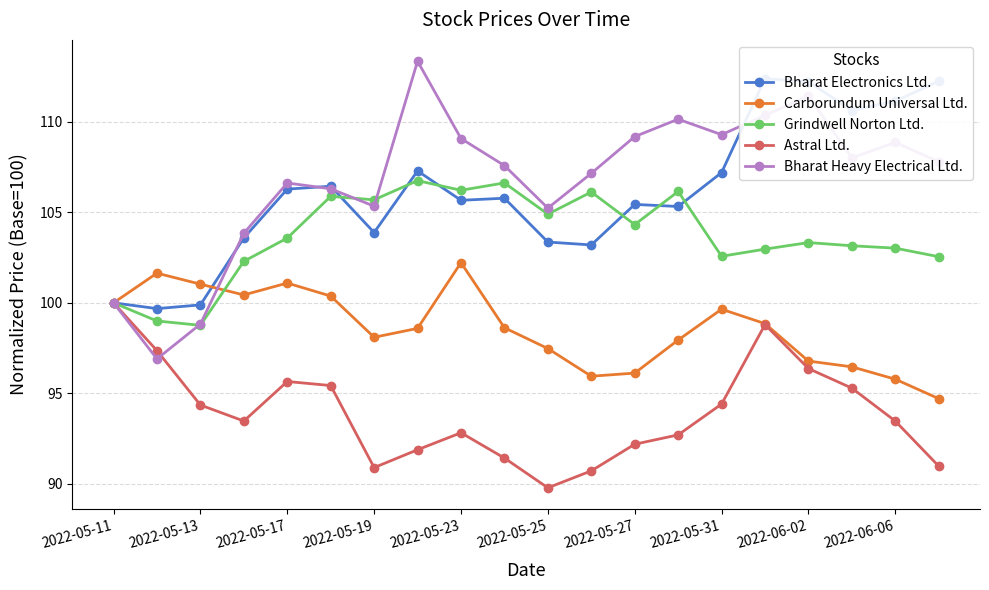

True or false: Astral Ltd. and Bharat Electronics Ltd. cross at least once.

False